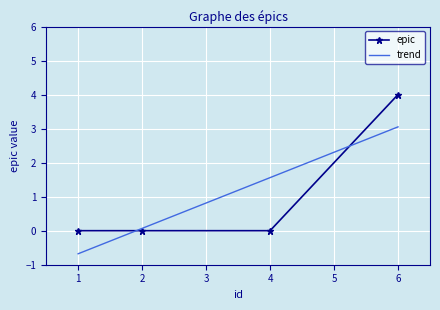

How many times do epic and trend cross each other?

2